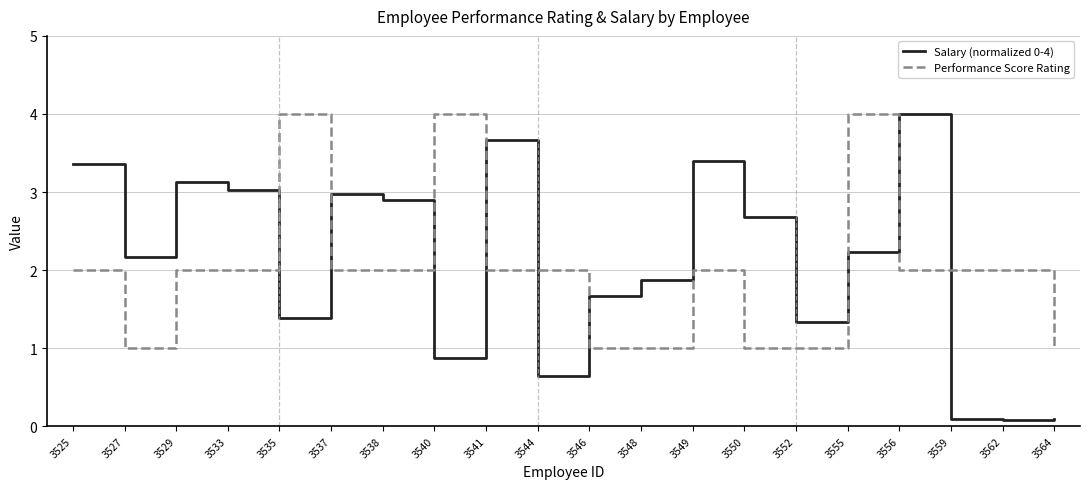

True or false: Performance Score Rating has a value of 4.0 at 3540.

True